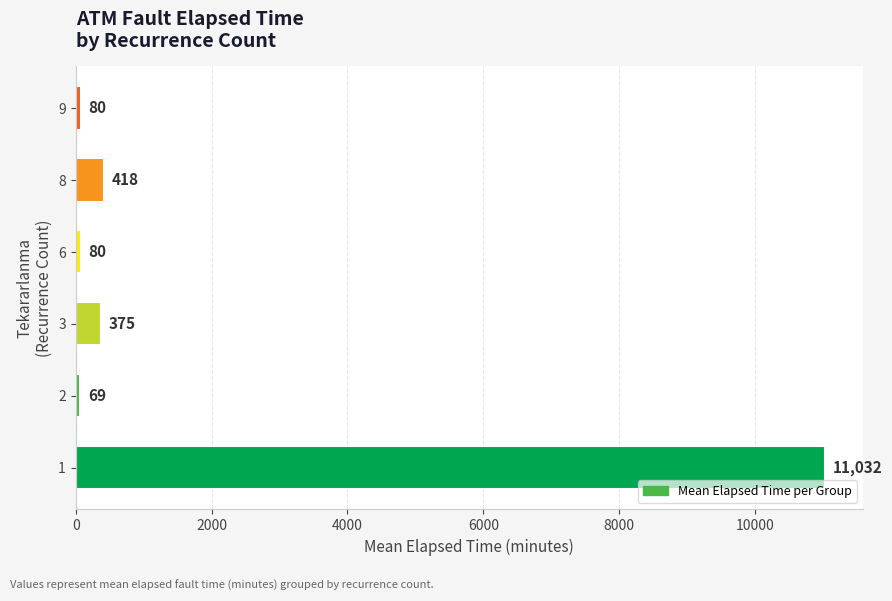

Between 8 and 9, which is larger?

8